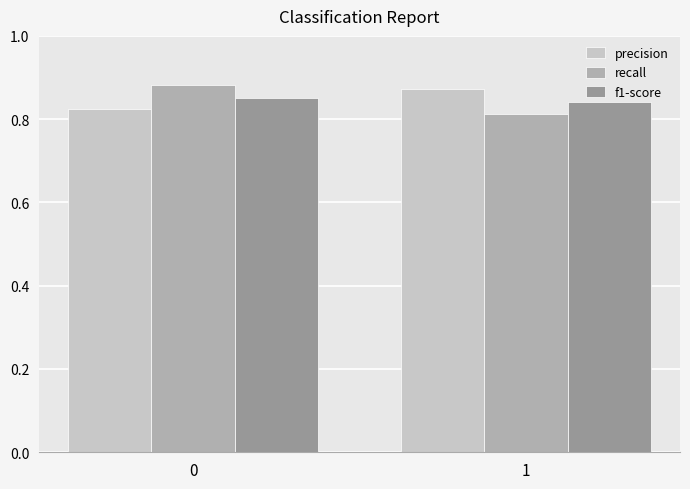

How many data points does each series have?

2